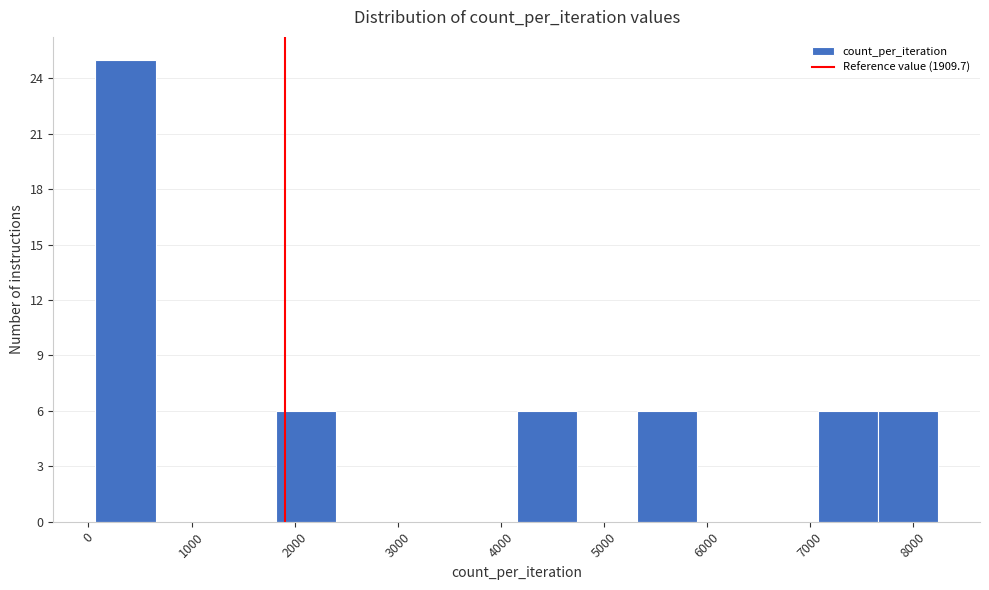

Reading left to right, transcribe this chart: for each bar, give the range it covers on the x-axis and its height. Neither the bar edges nor the heights are printed on the chart, so give them approximately, as read against the axes.

100 to 700: 25
700 to 1200: 0
1200 to 1800: 0
1800 to 2400: 6
2400 to 3000: 0
3000 to 3600: 0
3600 to 4200: 0
4200 to 4700: 6
4700 to 5300: 0
5300 to 5900: 6
5900 to 6500: 0
6500 to 7100: 0
7100 to 7700: 6
7700 to 8200: 6